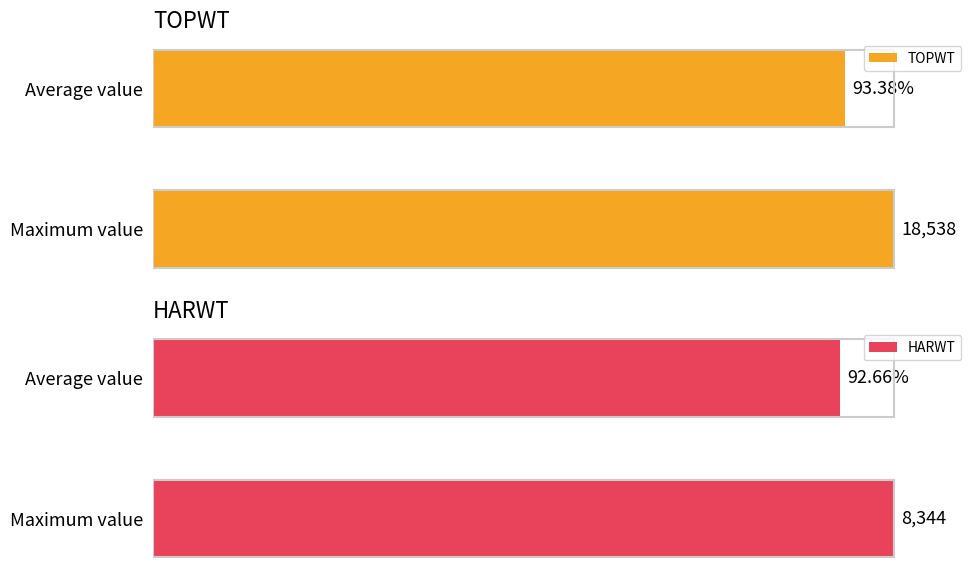

Rank the categories by TOPWT value from lowest to highest.

Average value, Maximum value